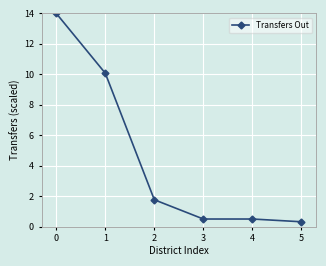

What value does the data have at 4?

0.5